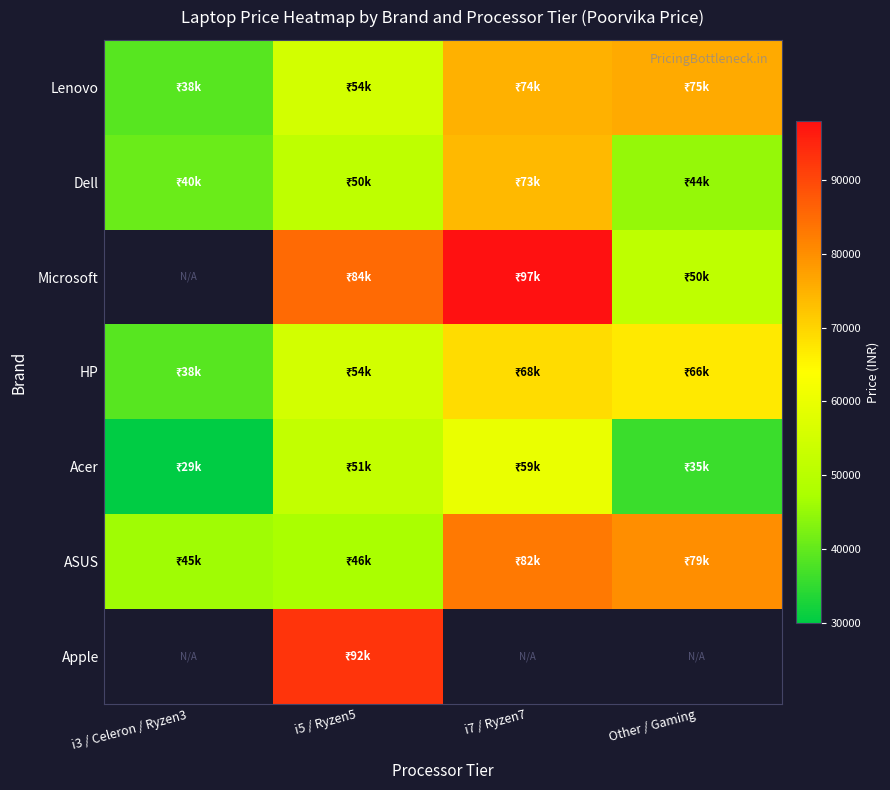

What is the difference between the maximum and minimum values in the ASUS series?

37000.0